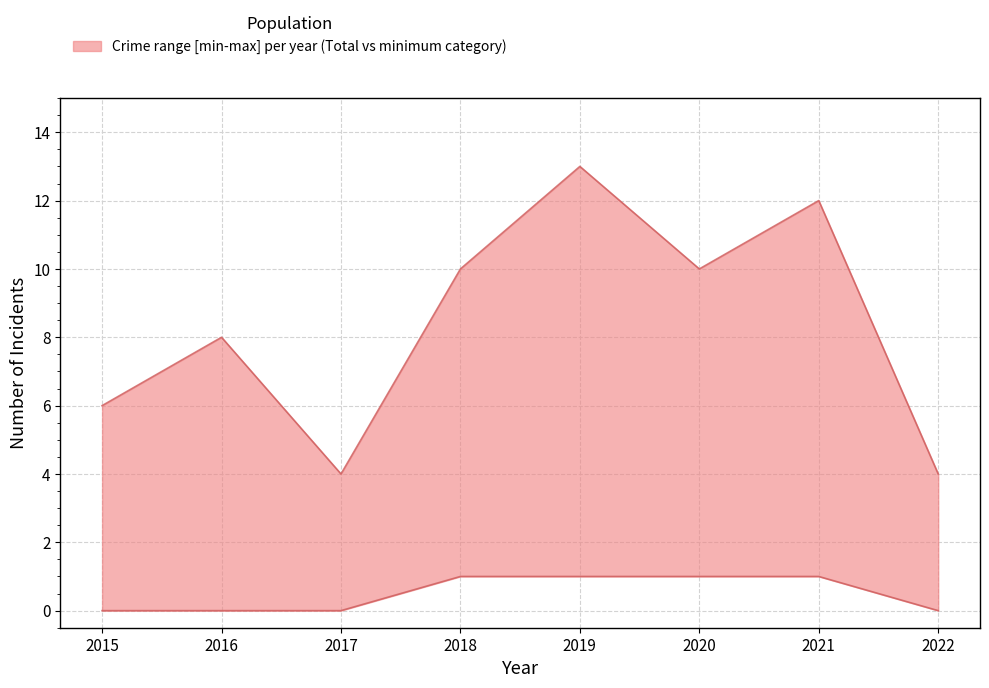

List the labels in order of upper value, largest first.

2019, 2021, 2018, 2020, 2016, 2015, 2017, 2022